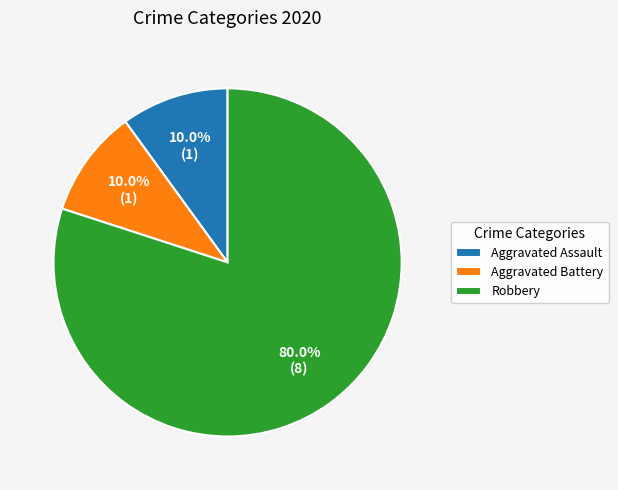

Count the number of slices in the pie.

3